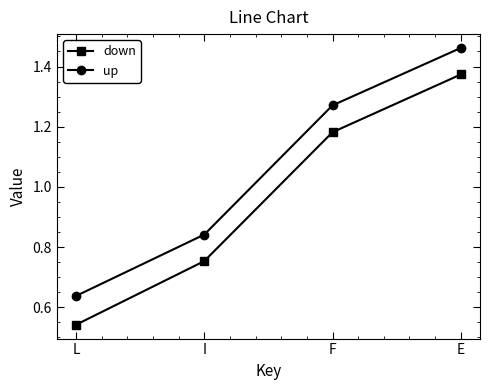

Is the value of up at F greater than the value of down at E?

No